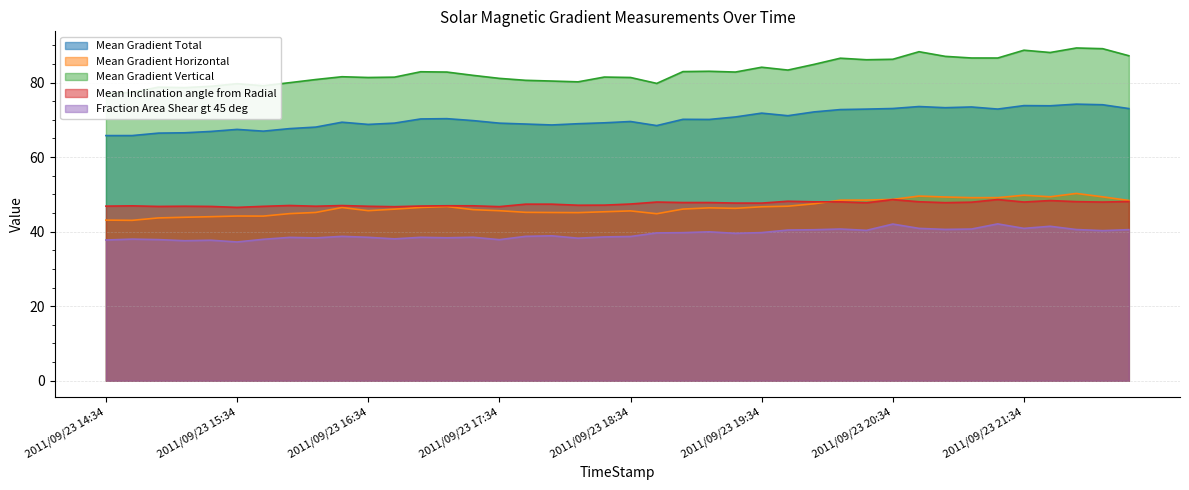

What are all the series names shown in the legend?

Mean Gradient Total, Mean Gradient Horizontal, Mean Gradient Vertical, Mean Inclination angle from Radial, Fraction Area Shear gt 45 deg